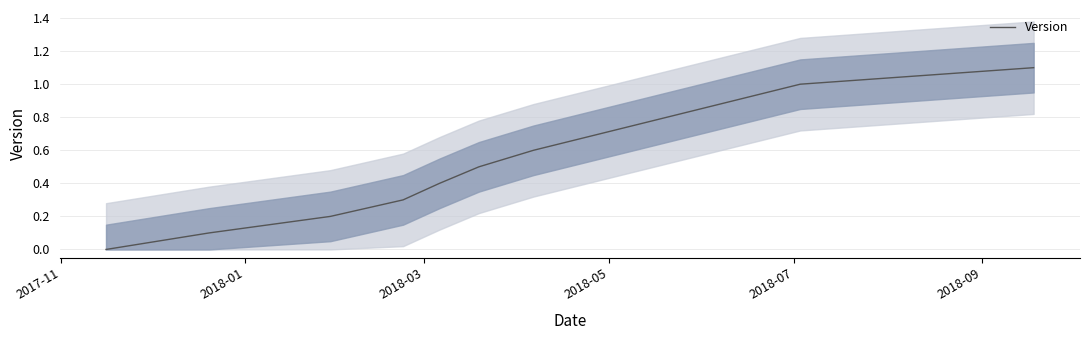

How many lines are shown in the chart?

1